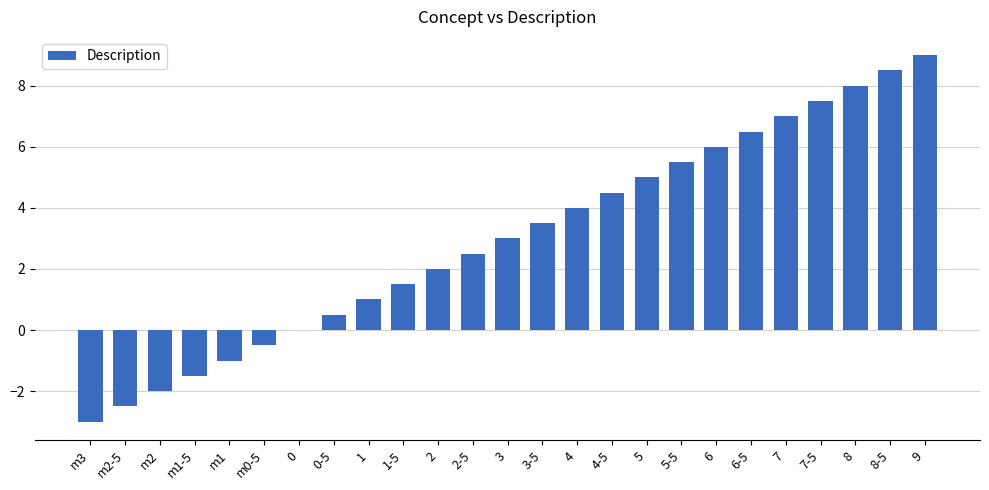

Is it true that the value at 3-5 is 4.6?

False